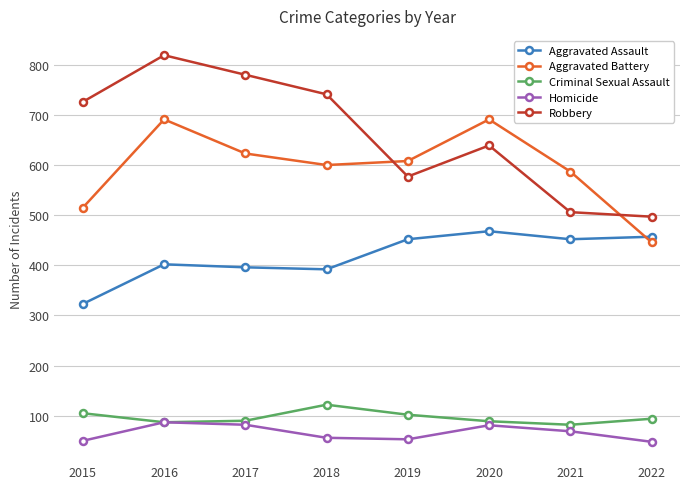

True or false: Aggravated Assault and Homicide intersect in this chart.

False